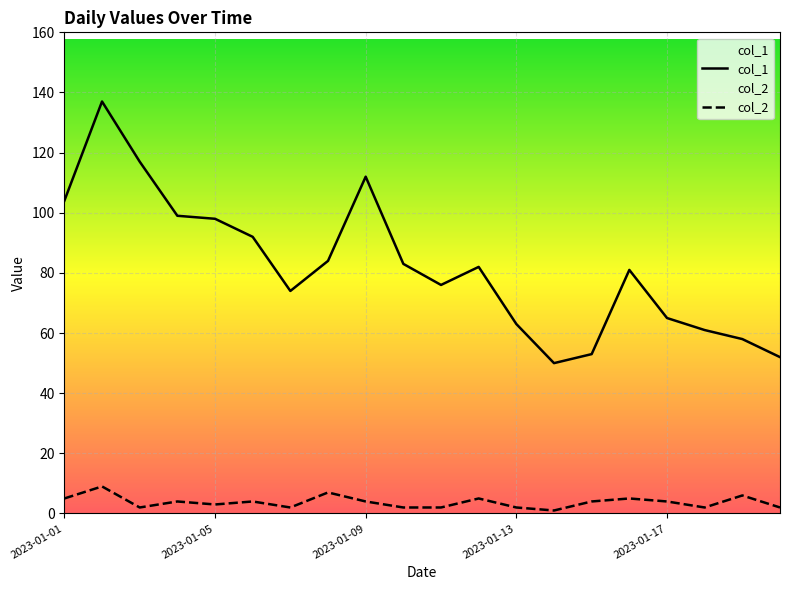

What are all the series names shown in the legend?

col_1, col_2